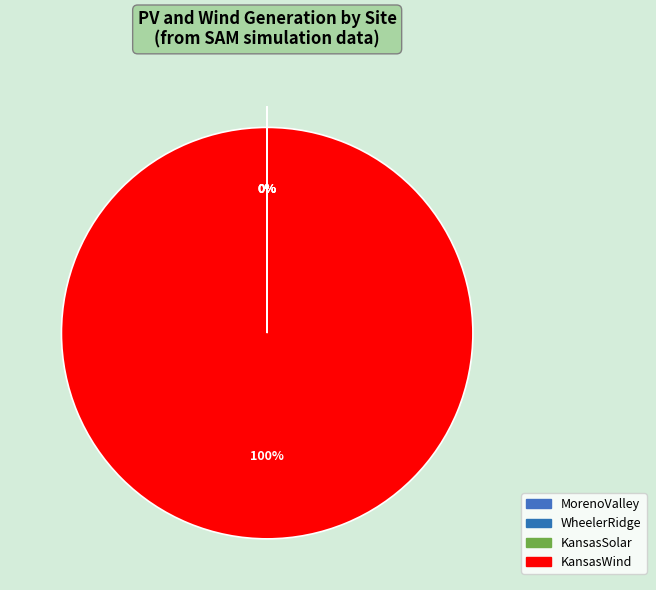

Which slice is the smallest?

KansasSolar